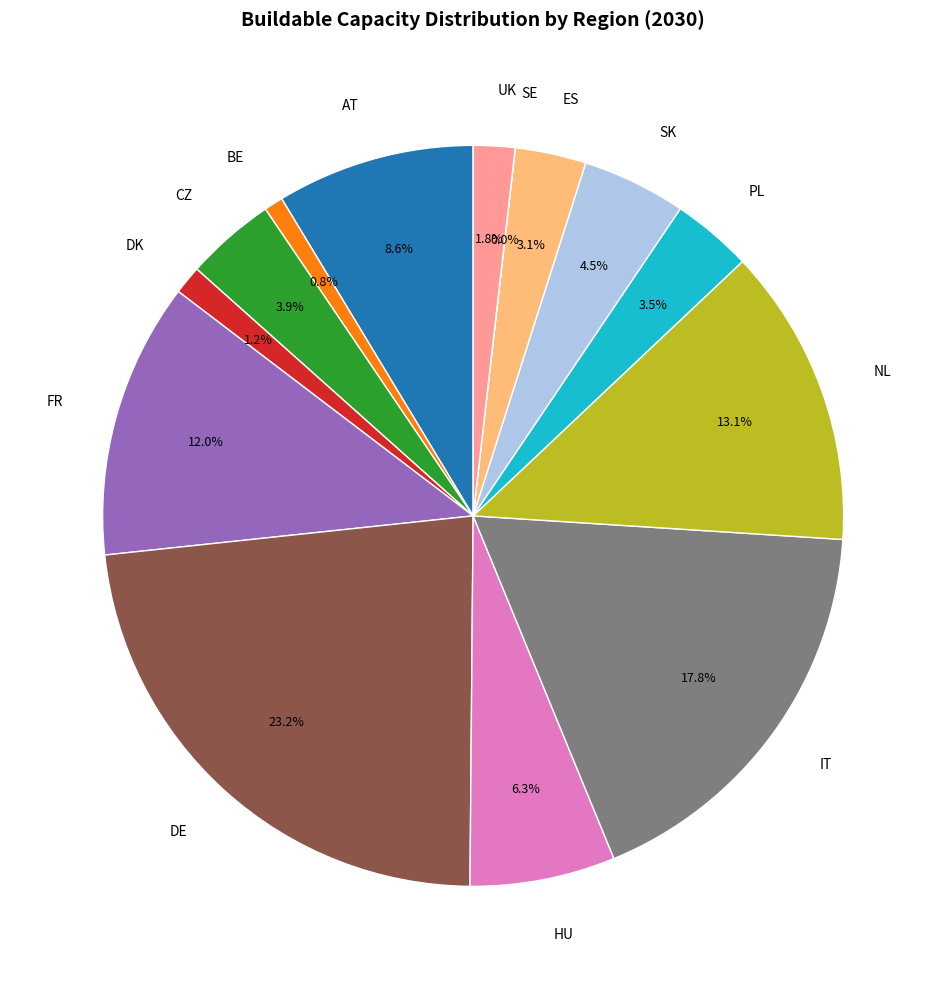

Does UK represent more than half of the total?

No